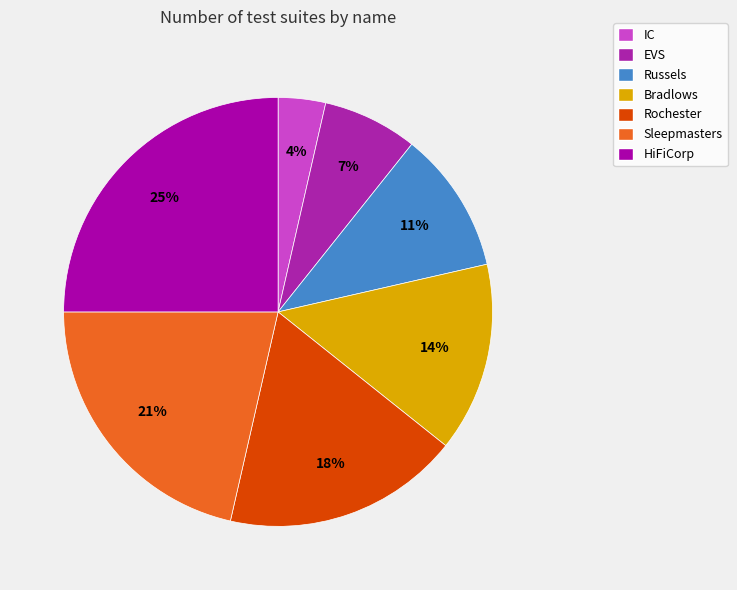

How many segments does this pie chart have?

7